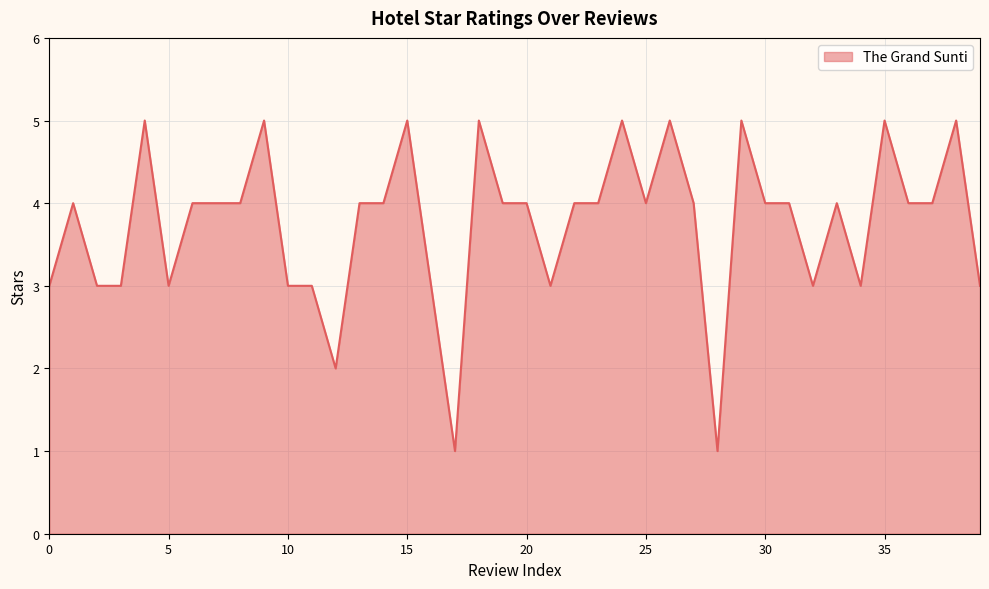

Reading right to left, list all the values displayed in this chart.

3	5	4	4	5	3	4	3	4	4	5	1	4	5	4	5	4	4	3	4	4	5	1	3	5	4	4	2	3	3	5	4	4	4	3	5	3	3	4	3